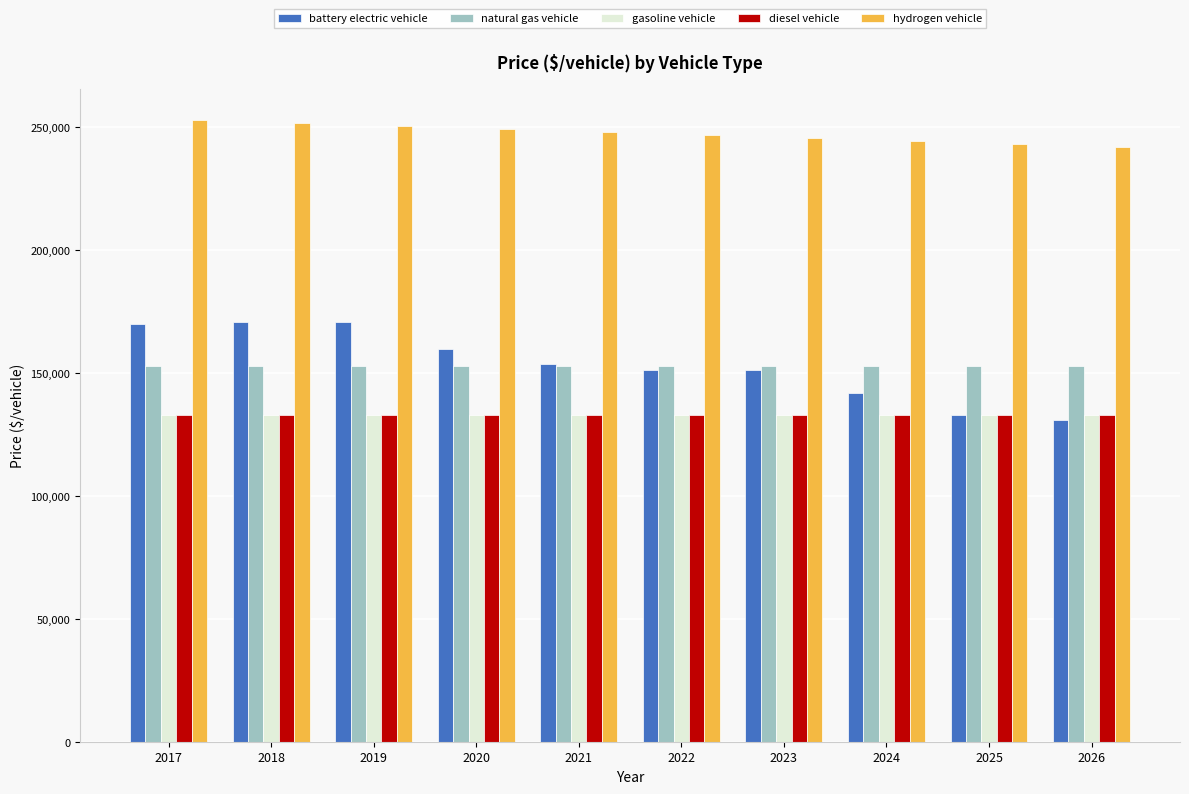

What are all the series names shown in the legend?

battery electric vehicle, natural gas vehicle, gasoline vehicle, diesel vehicle, hydrogen vehicle